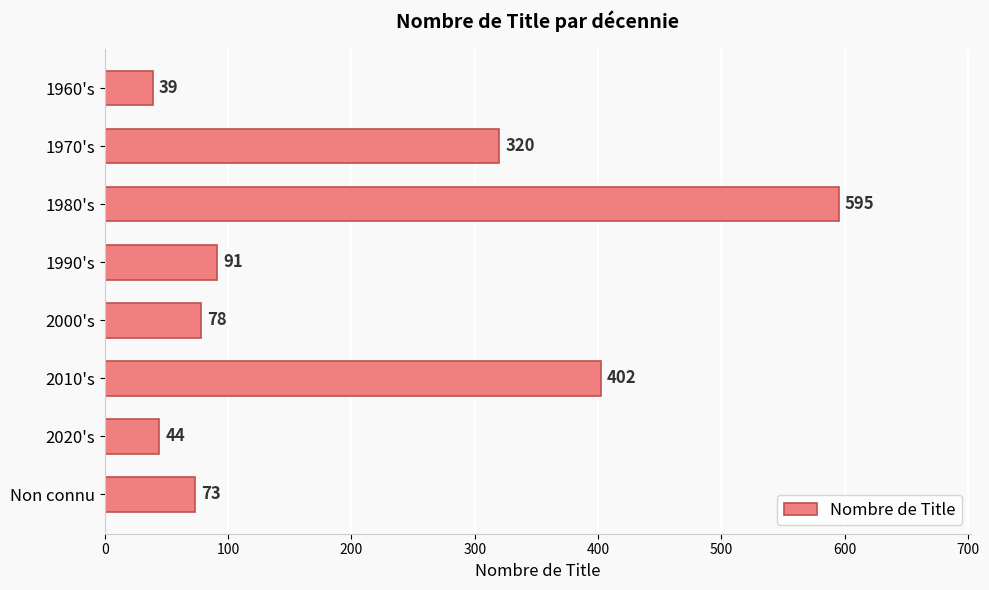

List the labels in order of value, largest first.

1980's, 2010's, 1970's, 1990's, 2000's, Non connu, 2020's, 1960's